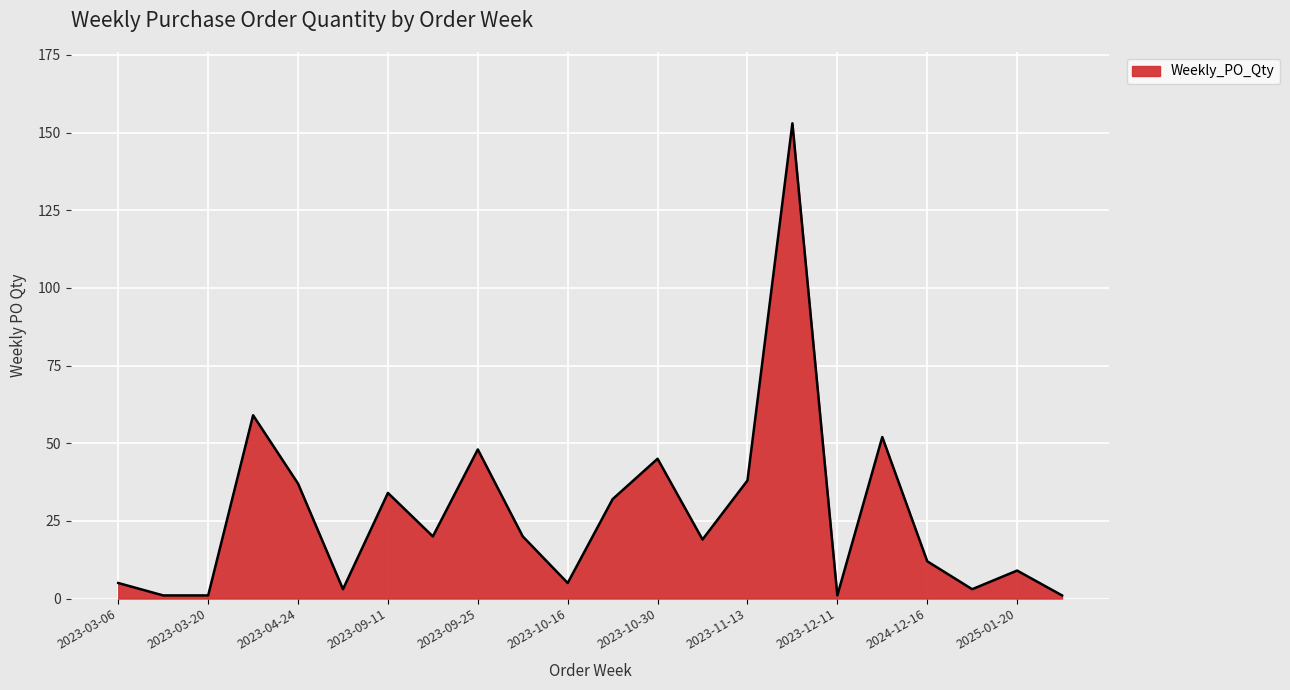

What is the greatest value displayed?

153